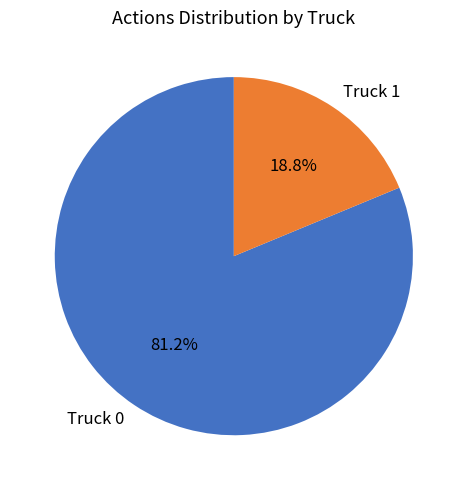

To the nearest percent, what is the difference between the Truck 0 and Truck 1 slice percentages?

62%